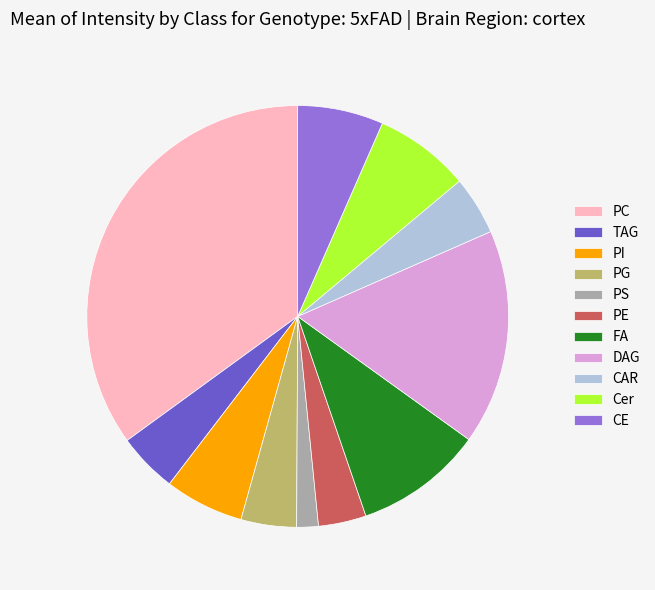

True or false: DAG accounts for 24% of the total.

False